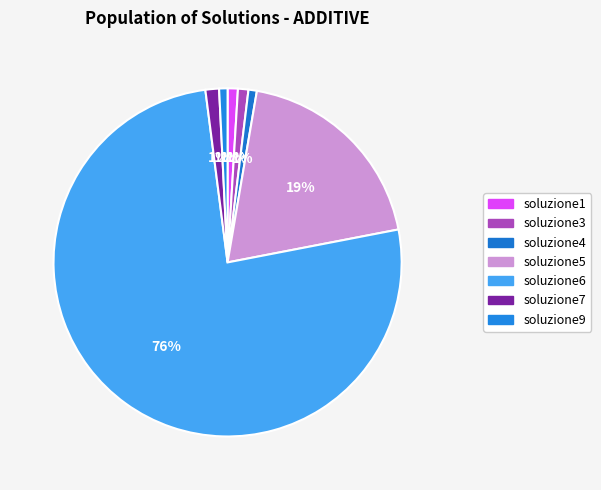

True or false: soluzione5 accounts for 19% of the total.

True